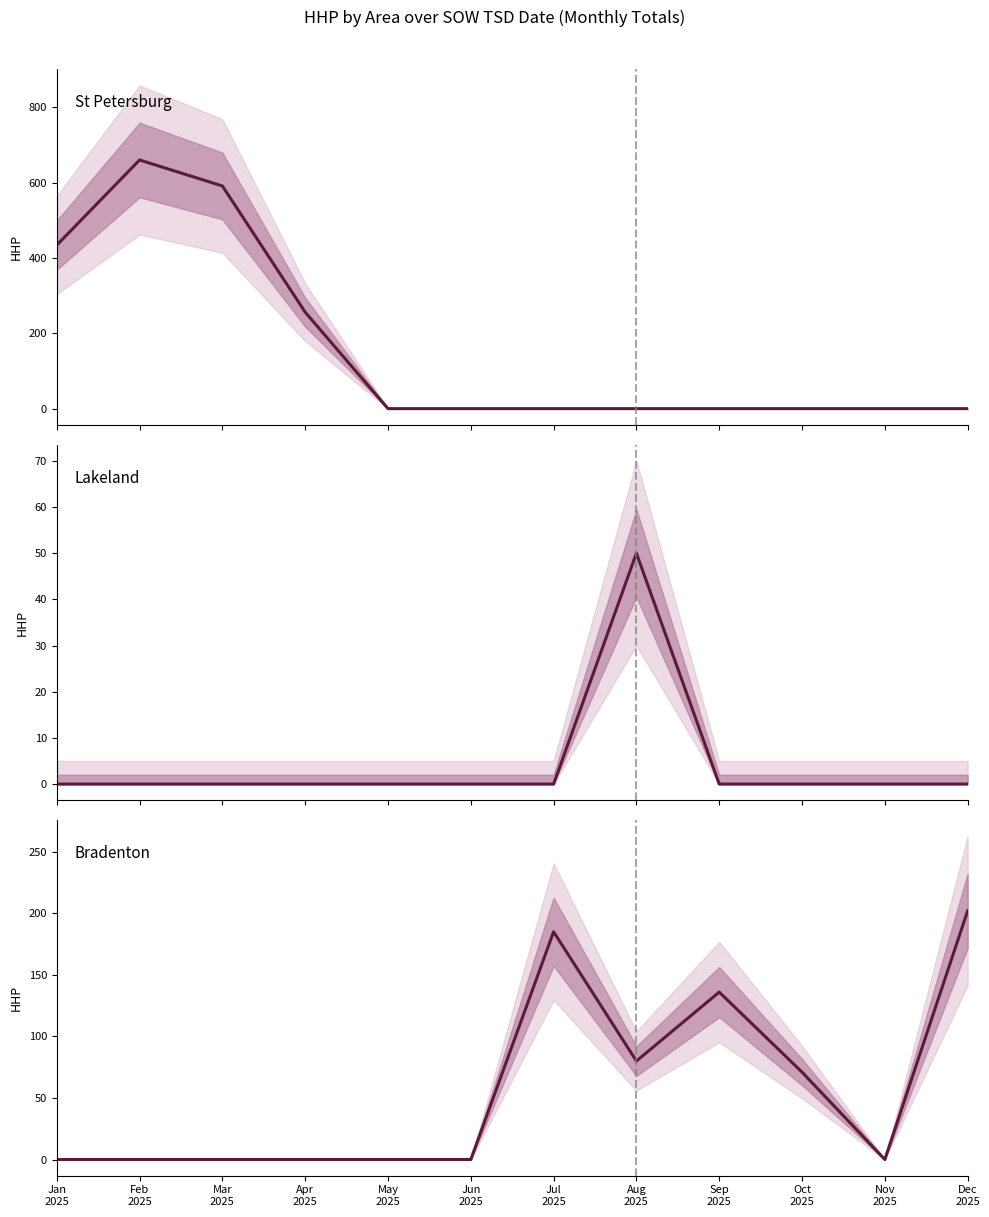

Rank the series by their average value, from highest to lowest.

St Petersburg, Bradenton, Lakeland